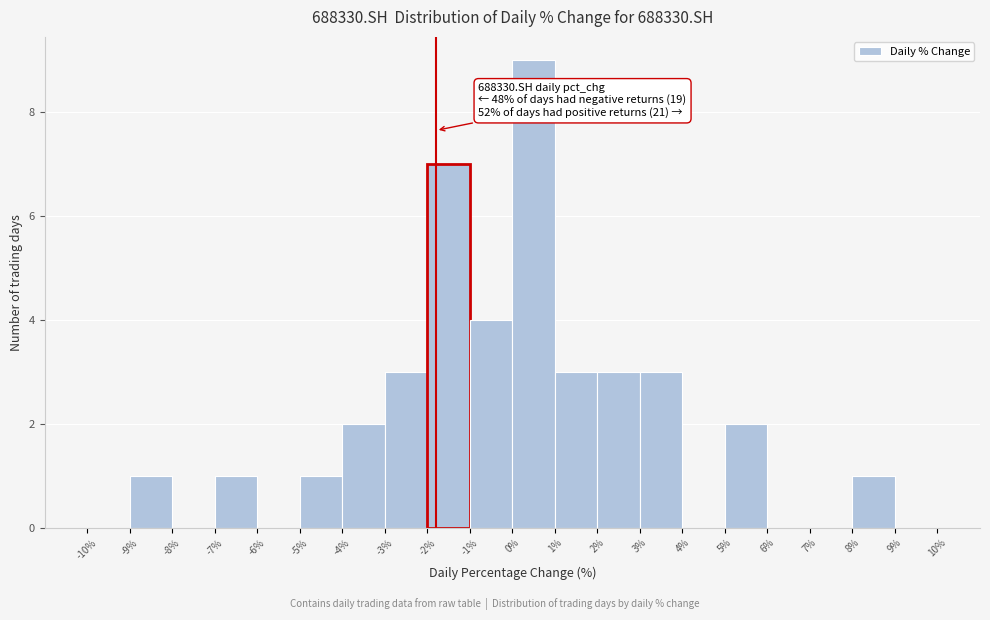

Which range on the x-axis has the tallest bar?

0% to 1%